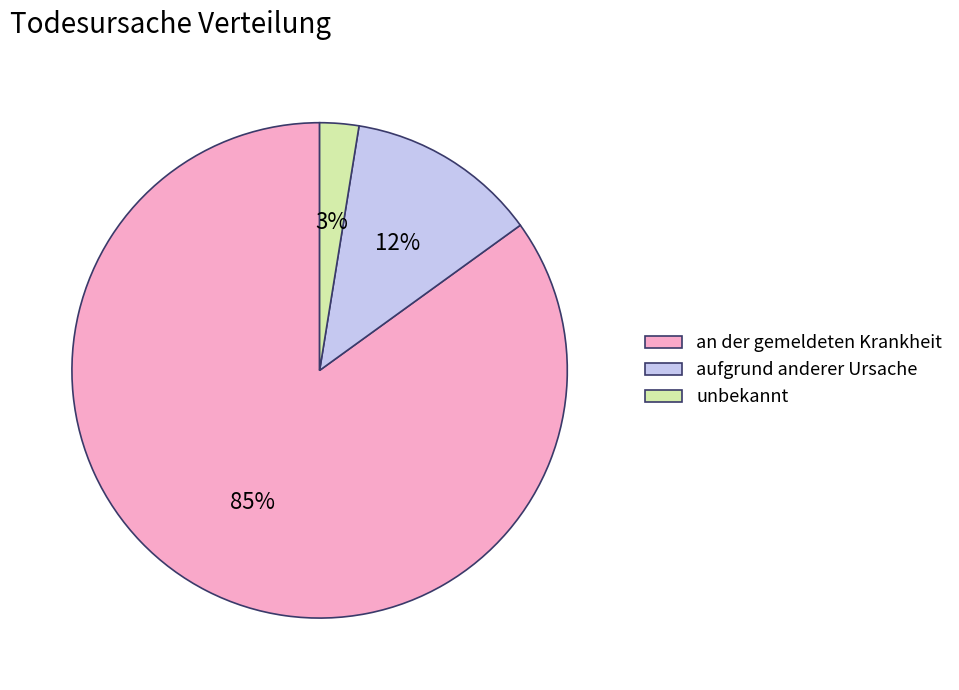

Is the sum of an der gemeldeten Krankheit and unbekannt greater than half?

Yes